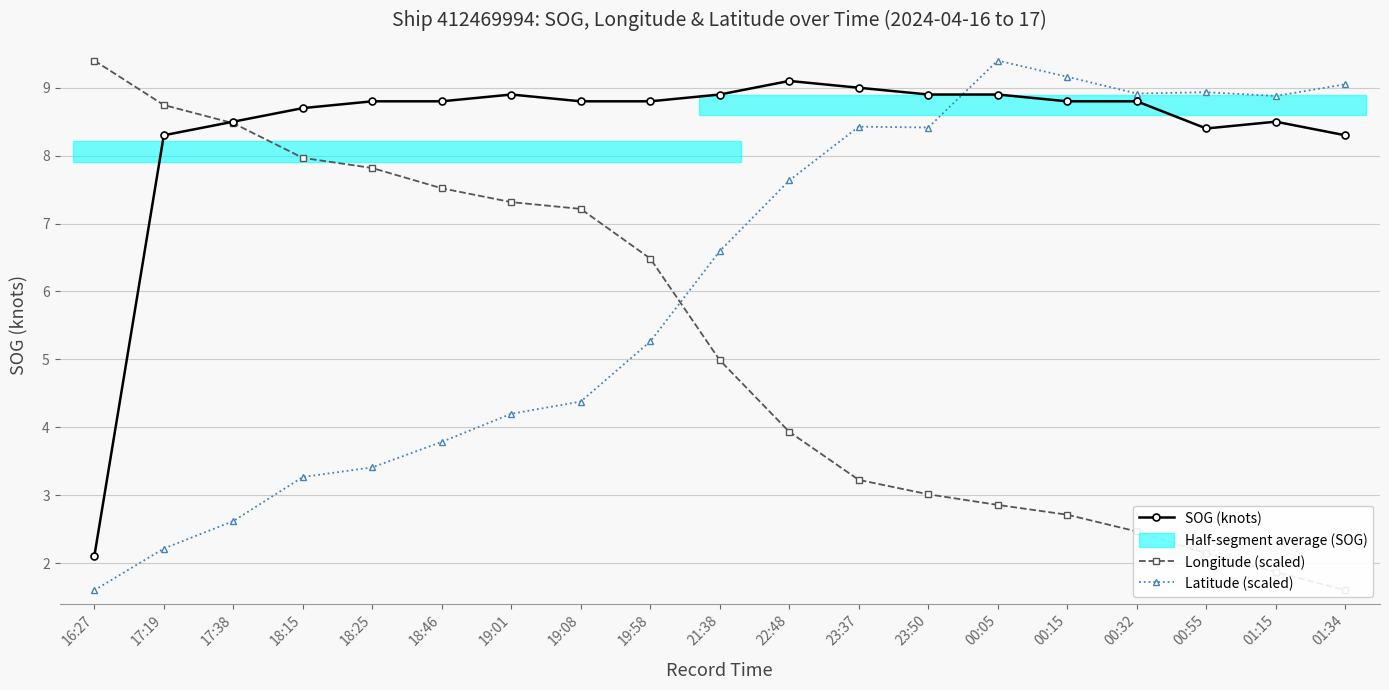

At how many categories does at least one series exceed 3?

19